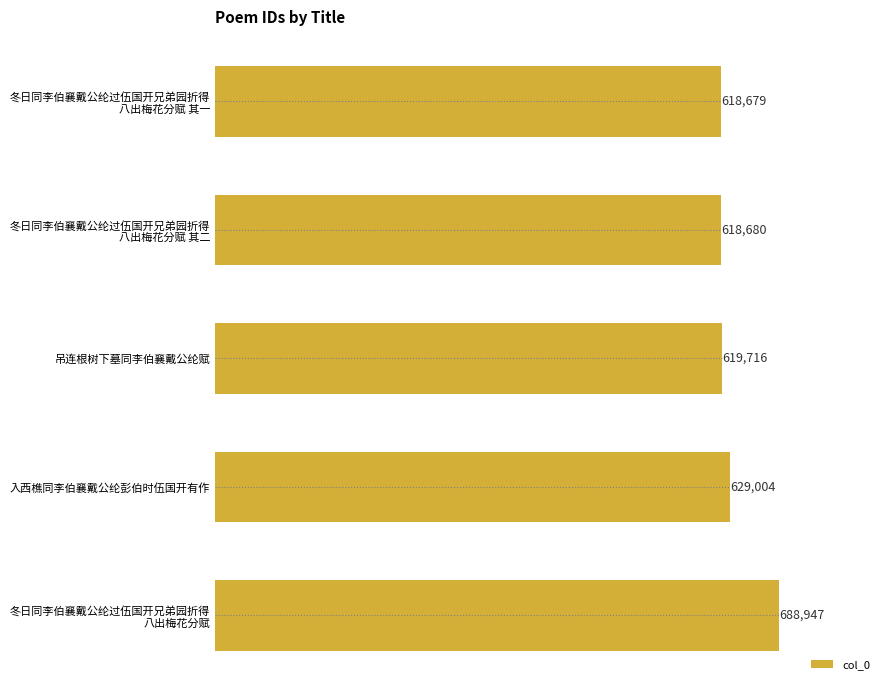

At which label is the value closest to 653813?

入西樵同李伯襄戴公纶彭伯时伍国开有作